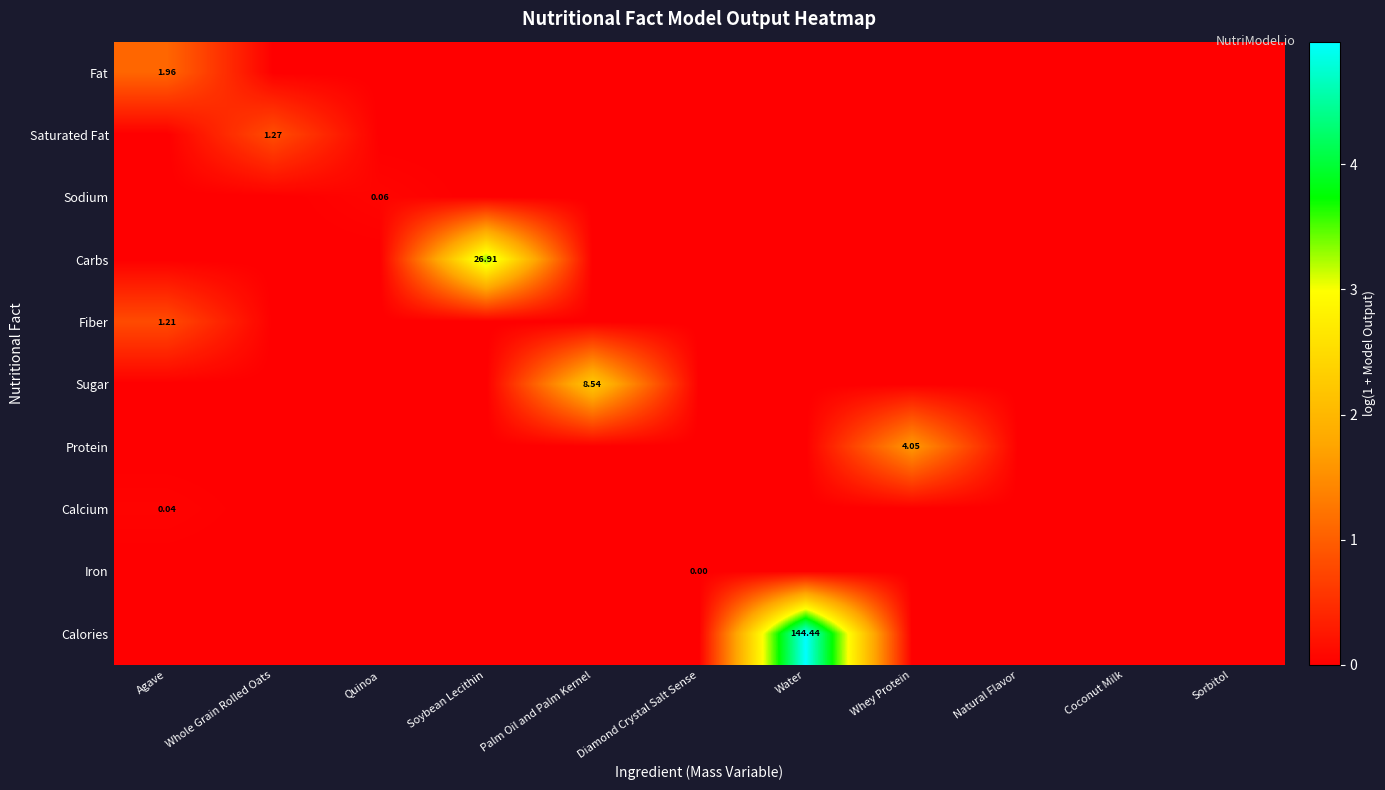

Which series has the largest total across all categories?

Calories